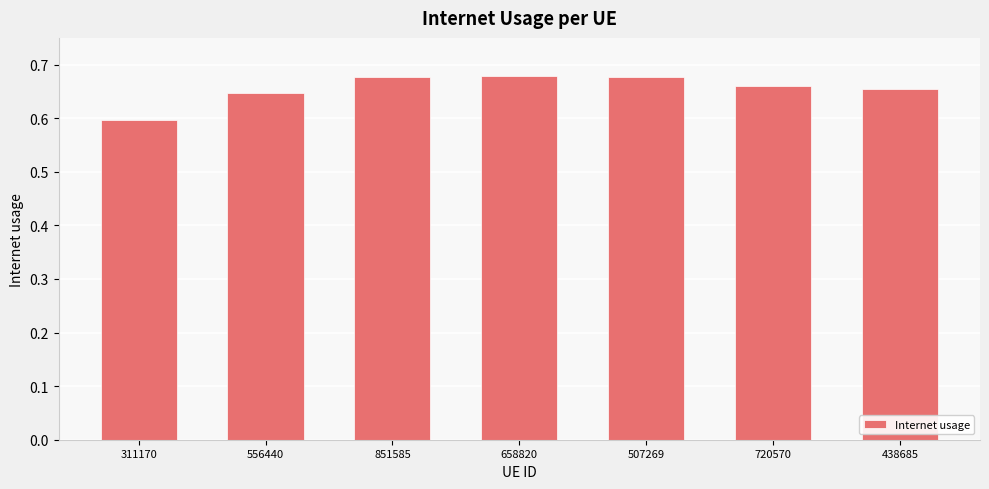

Which label corresponds to the smallest value in the chart?

311170